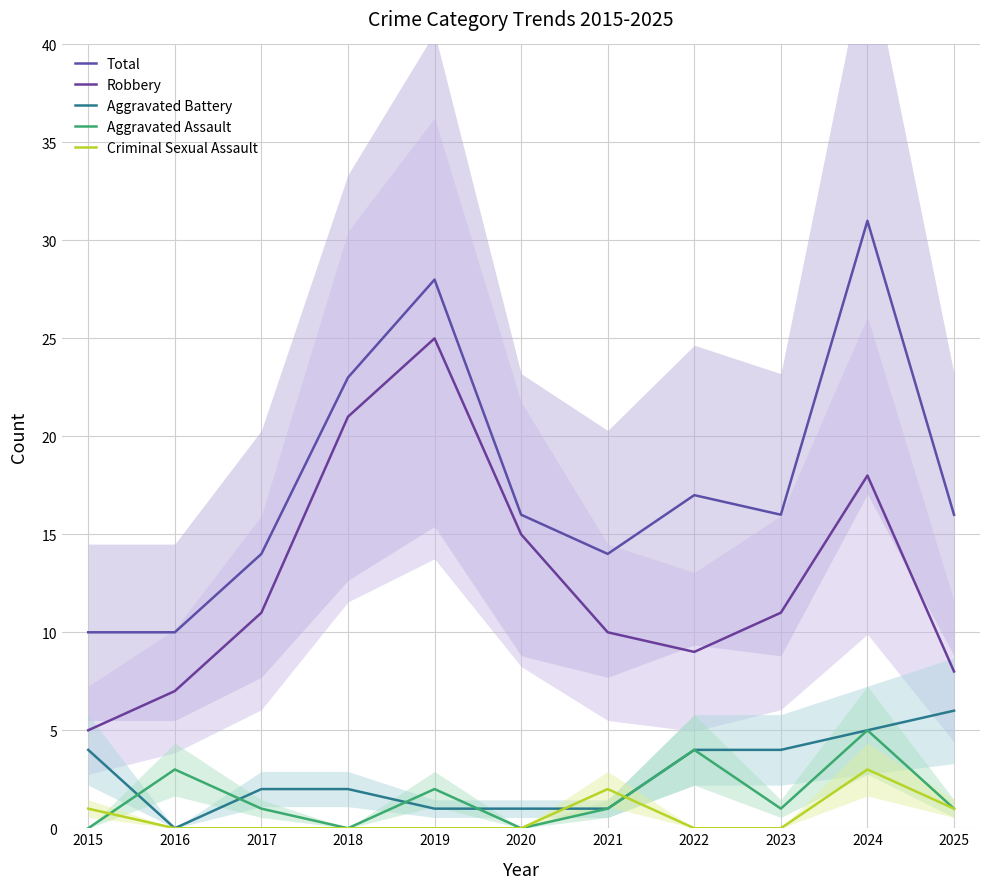

Reading left to right, what are all the values shown in this chart?

Total: 10	10	14	23	28	16	14	17	16	31	16
Robbery: 5	7	11	21	25	15	10	9	11	18	8
Aggravated Battery: 4	0	2	2	1	1	1	4	4	5	6
Aggravated Assault: 0	3	1	0	2	0	1	4	1	5	1
Criminal Sexual Assault: 1	0	0	0	0	0	2	0	0	3	1